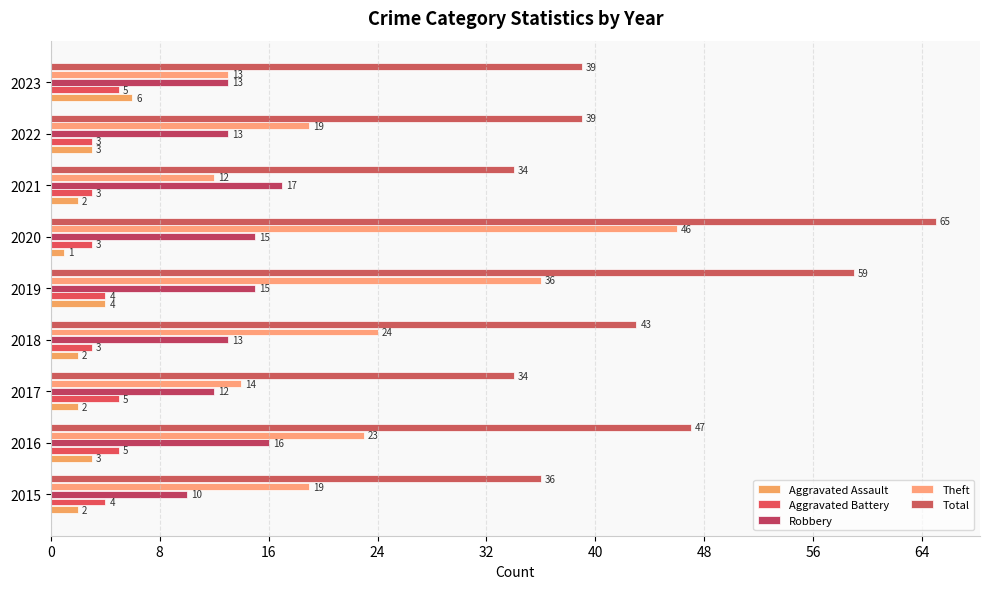

How many categories are shown in the chart?

9